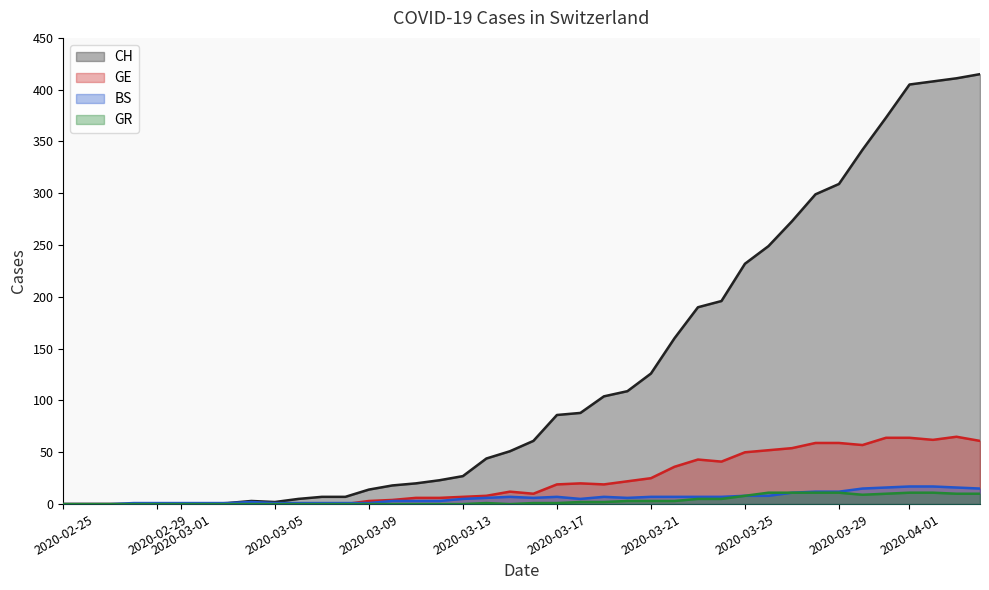

True or false: GR and BS intersect in this chart.

False